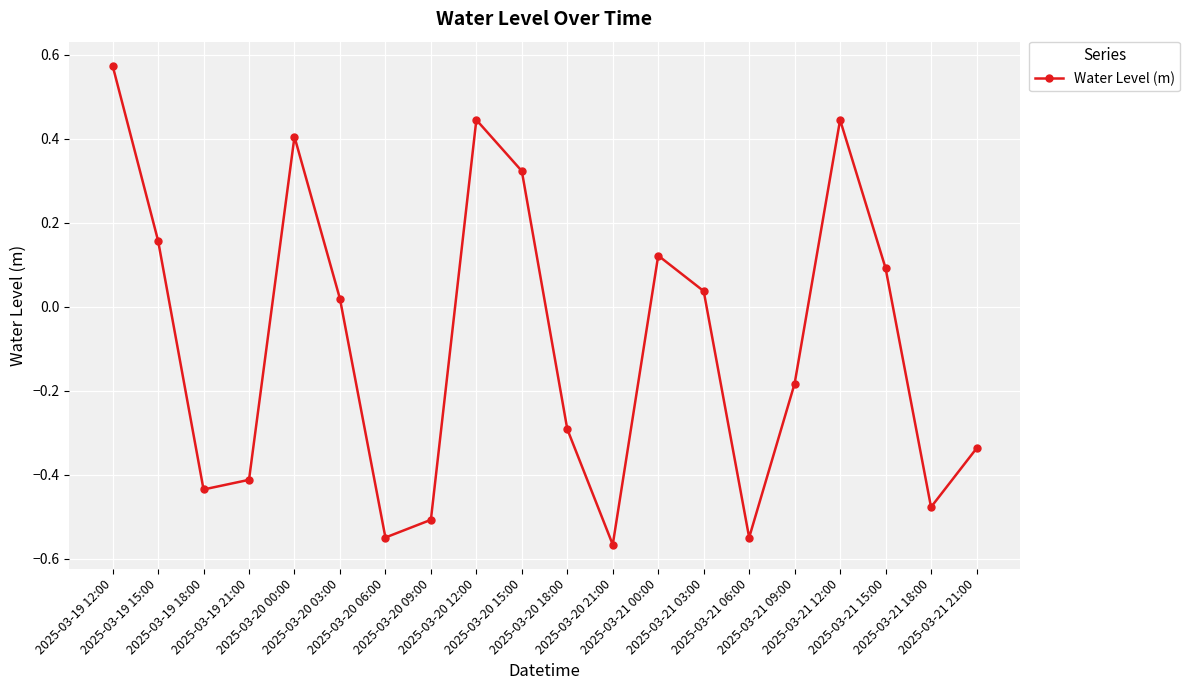

How many points are lower than both their immediate neighbors (excluding endpoints)?

5